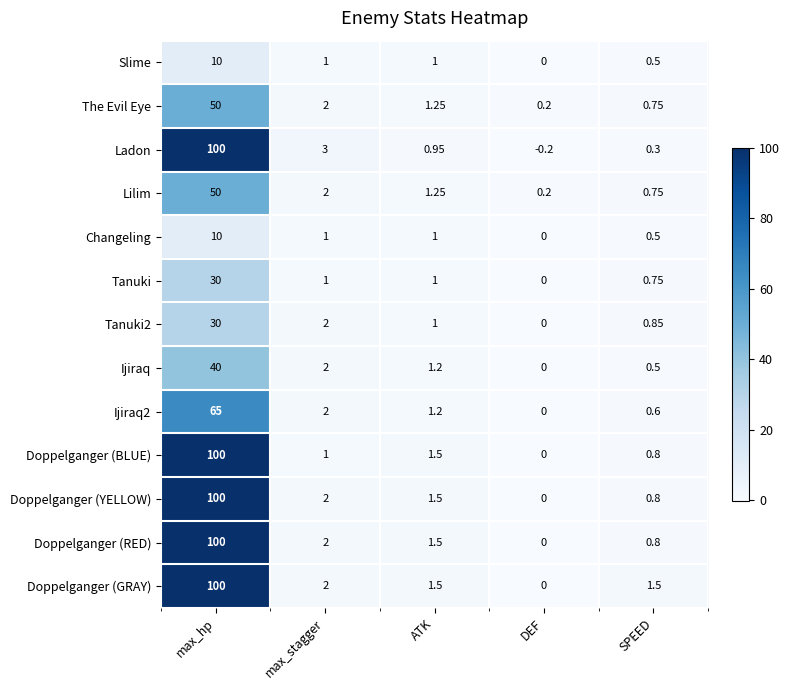

What is the difference between the highest and lowest values at max_hp?

90.0